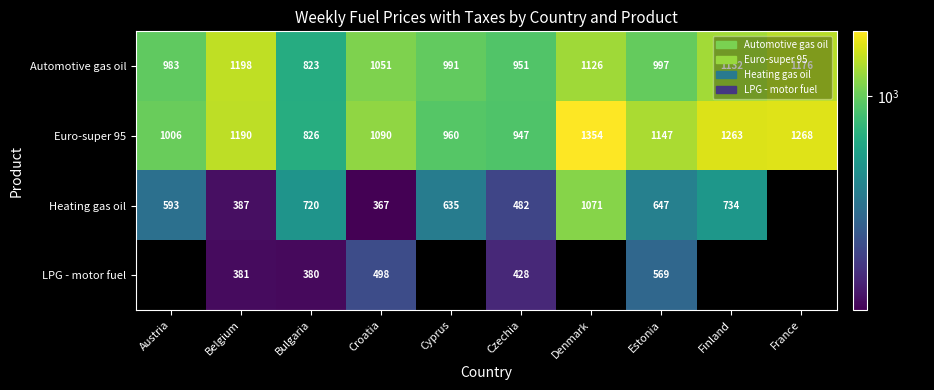

Rank the categories by Euro-super 95 value from lowest to highest.

Bulgaria, Czechia, Cyprus, Austria, Croatia, Estonia, Belgium, Finland, France, Denmark